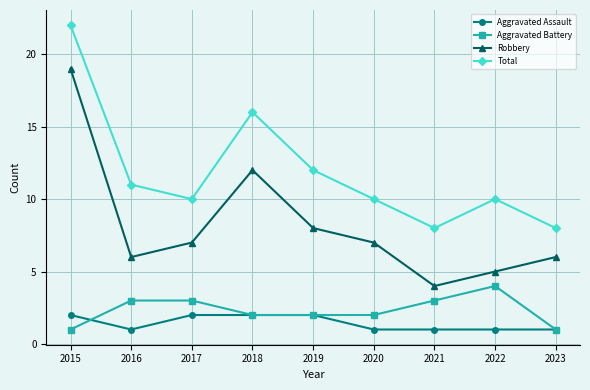

What is the difference between the Total values at 2023 and 2018?

8